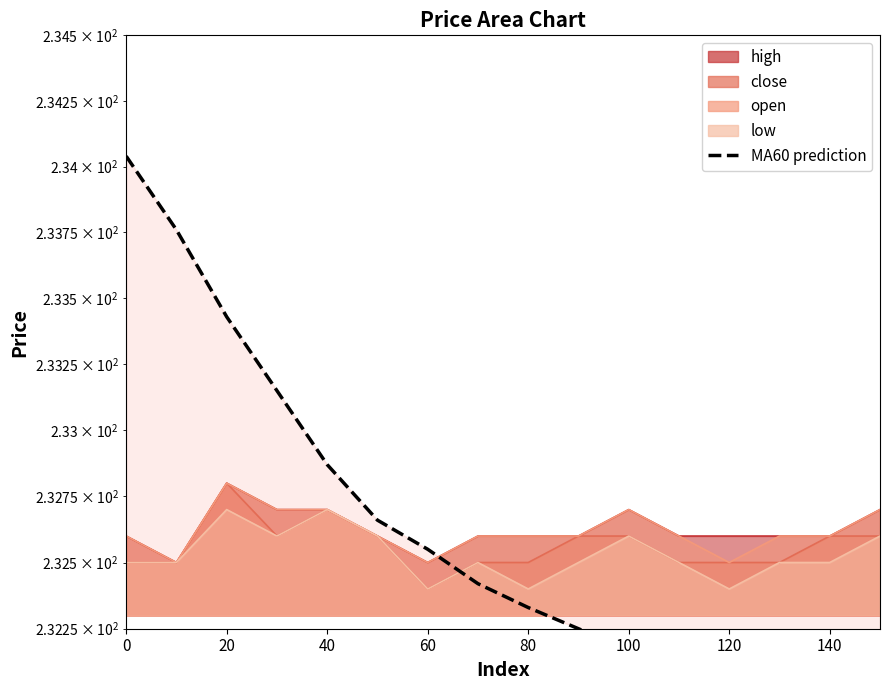

What is the minimum value shown in the chart?

231.8